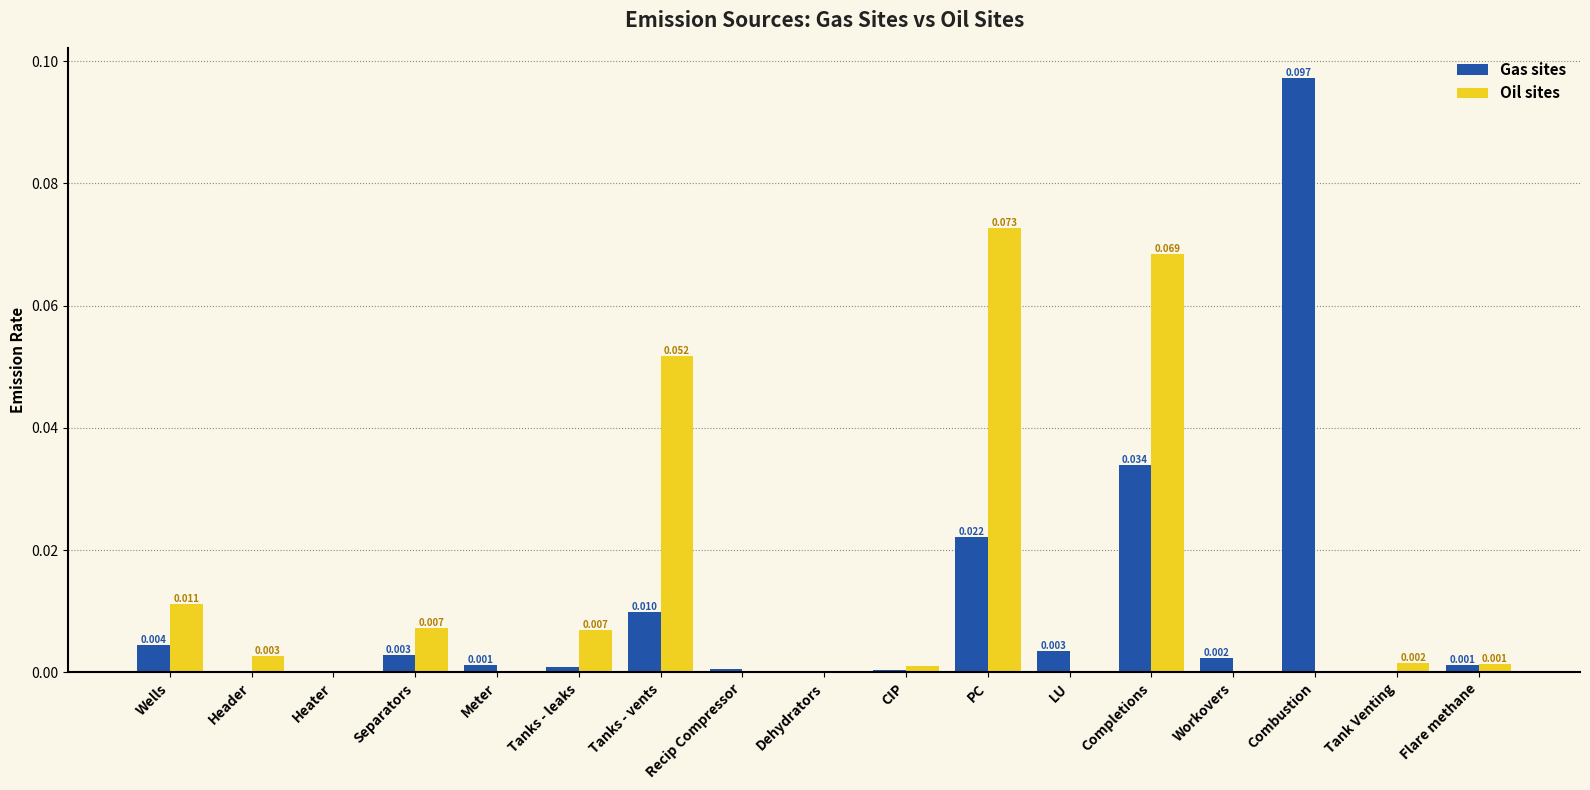

Which series changed the most between PC and Workovers?

Oil sites